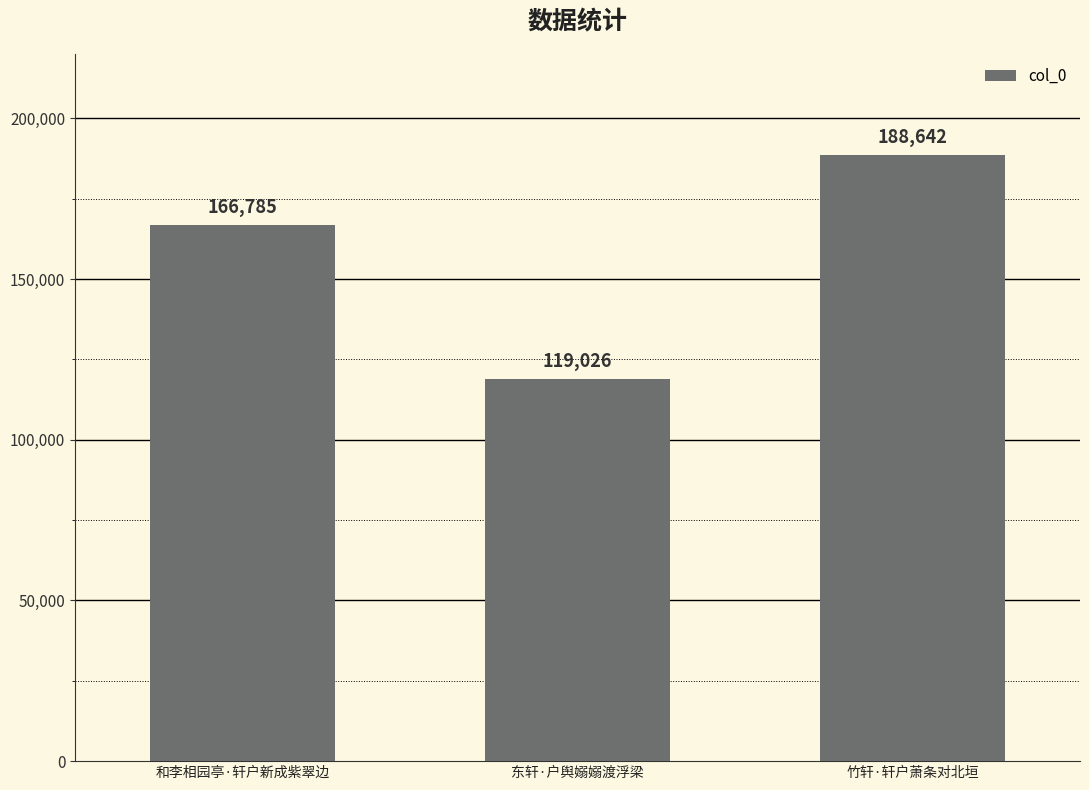

Which has a higher value, 竹轩·轩户萧条对北垣 or 和李相园亭·轩户新成紫翠边?

竹轩·轩户萧条对北垣